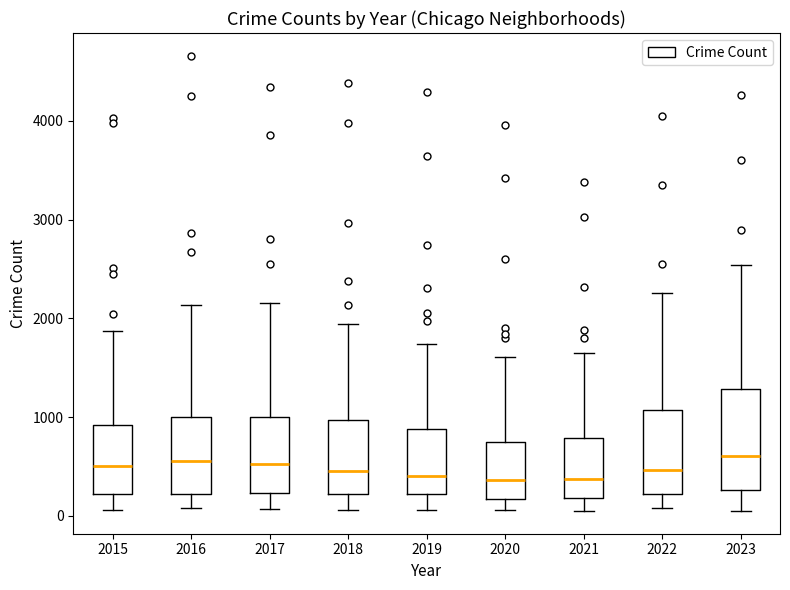

Where is the lower edge of the box at x = 2017 on the y-axis? The values are not printed on the chart, so give them approximately, as read against the axis.

200